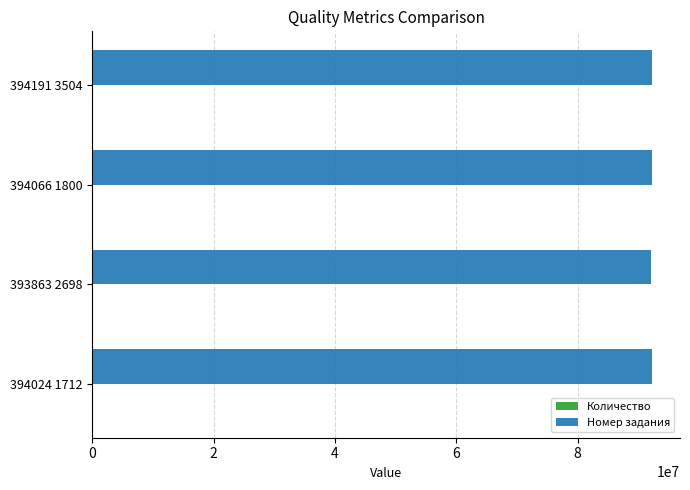

The value of Номер задания at 393863 2698 is 42097331. True or false?

False